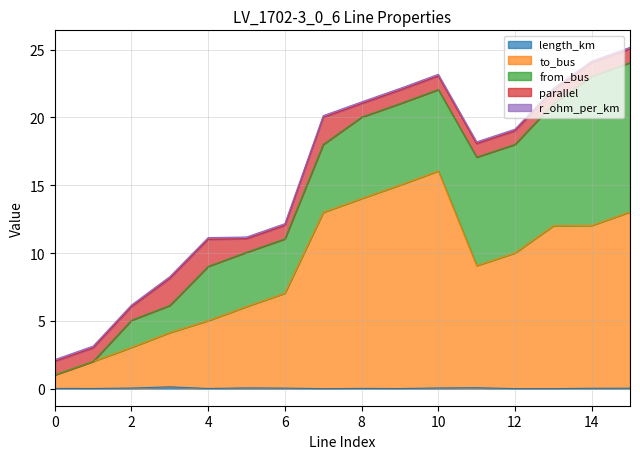

Reading left to right, extract all data points from this chart.

length_km: 0.0	0.0	0.0	0.1	0.0	0.1	0.0	0.0	0.0	0.0	0.0	0.1	0.0	0.0	0.0	0.0
to_bus: 1.0	2.0	3.0	4.0	5.0	6.0	7.0	13.0	14.0	15.0	16.0	9.0	10.0	12.0	12.0	13.0
from_bus: 0.0	0.0	2.0	2.0	4.0	4.0	4.0	5.0	6.0	6.0	6.0	8.0	8.0	9.0	11.0	11.0
parallel: 1.0	1.0	1.0	2.0	2.0	1.0	1.0	2.0	1.0	1.0	1.0	1.0	1.0	1.0	1.0	1.0
r_ohm_per_km: 0.1	0.1	0.1	0.1	0.1	0.1	0.1	0.1	0.1	0.1	0.1	0.1	0.1	0.1	0.1	0.1